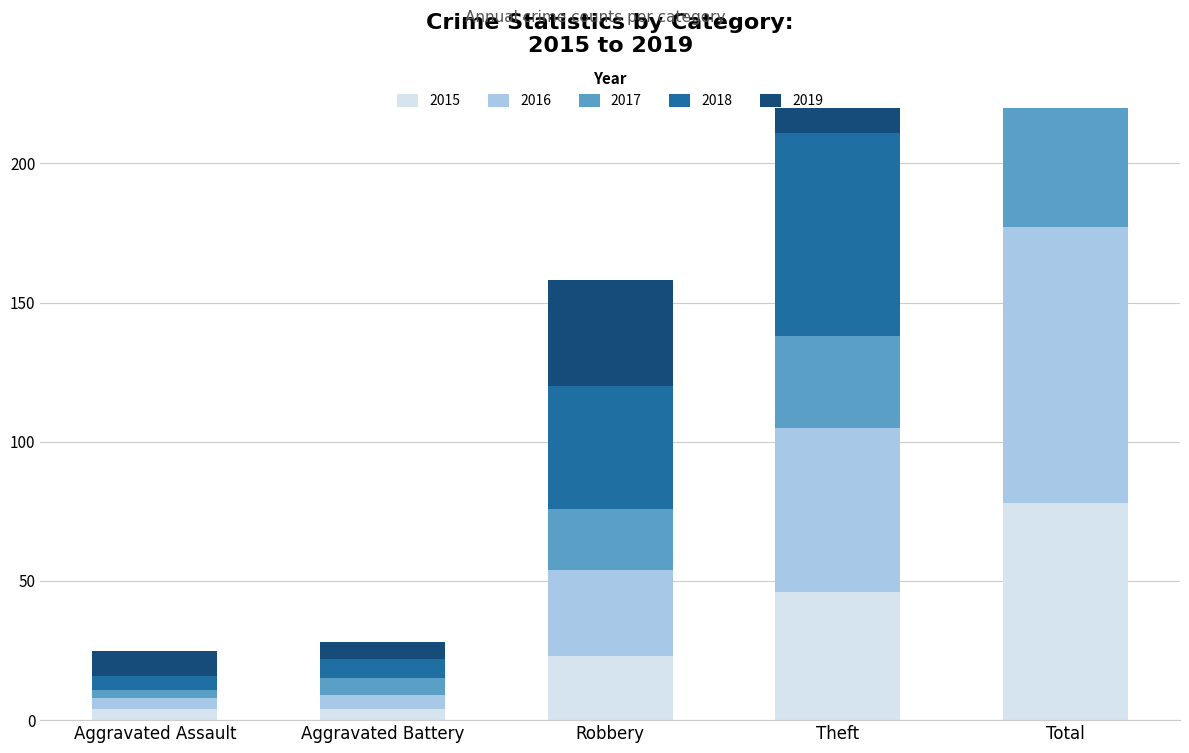

What is the spread (max minus min) of values at Robbery?

22